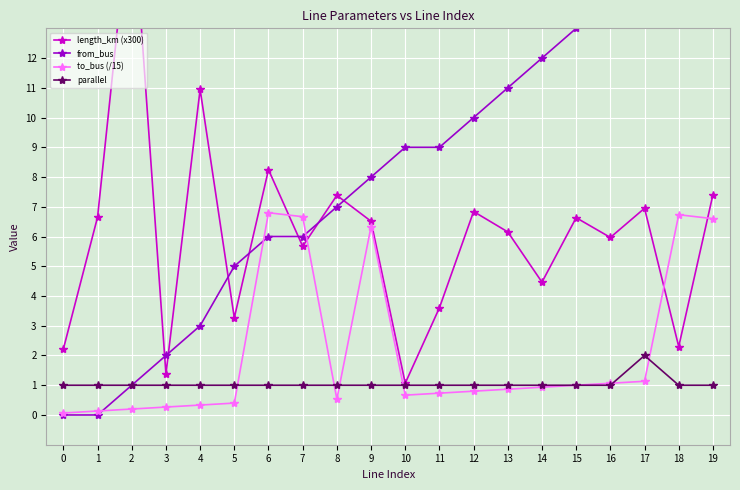

Is it true that from_bus equals 10.2 at 7?

False